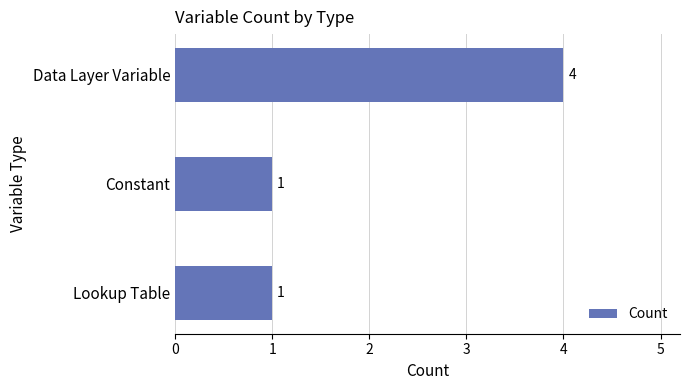

What is the difference between the maximum and minimum values?

3